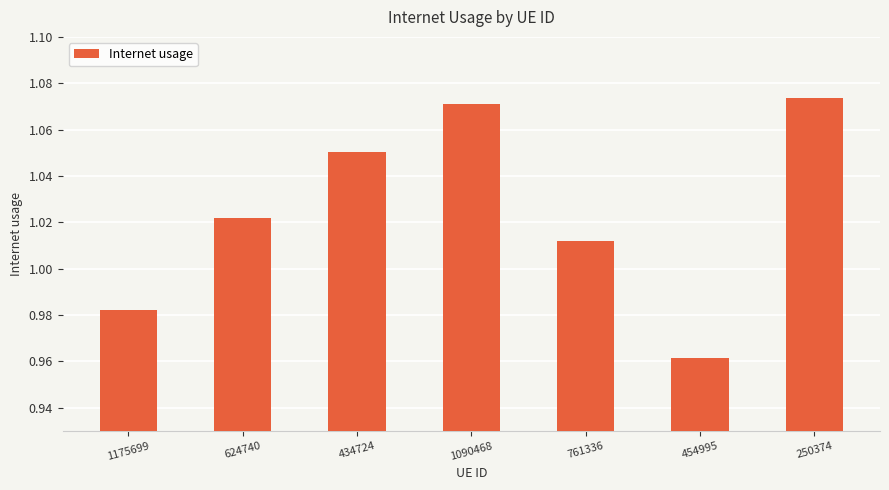

How many series are shown in this chart?

1